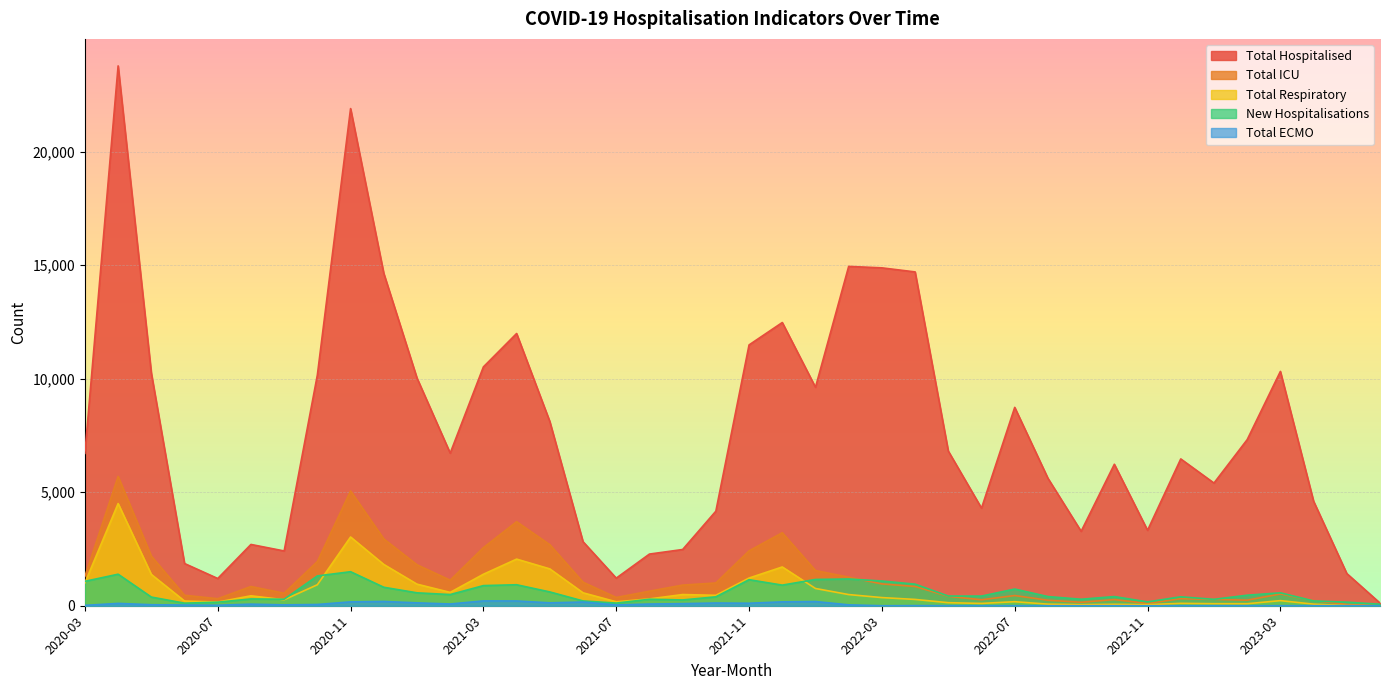

Reading left to right, what are all the values shown in this chart?

TOTAL_IN: 2020-03=6712	2020-04=23781	2020-05=10251	2020-06=1860	2020-07=1200	2020-08=2700	2020-09=2413	2020-10=10164	2020-11=21900	2020-12=14643	2021-01=10031	2021-02=6722	2021-03=10521	2021-04=11992	2021-05=8115	2021-06=2822	2021-07=1216	2021-08=2276	2021-09=2477	2021-10=4165	2021-11=11489	2021-12=12476	2022-01=9623	2022-02=14948	2022-03=14884	2022-04=14705	2022-05=6812	2022-06=4299	2022-07=8738	2022-08=5615	2022-09=3278	2022-10=6232	2022-11=3323	2022-12=6467	2023-01=5404	2023-02=7316	2023-03=10322	2023-04=4604	2023-05=1419	2023-06=118
TOTAL_IN_ICU: 2020-03=1293	2020-04=5696	2020-05=2186	2020-06=461	2020-07=309	2020-08=847	2020-09=551	2020-10=1947	2020-11=5056	2020-12=2943	2021-01=1805	2021-02=1125	2021-03=2559	2021-04=3701	2021-05=2689	2021-06=1037	2021-07=364	2021-08=641	2021-09=909	2021-10=1003	2021-11=2417	2021-12=3216	2022-01=1550	2022-02=1260	2022-03=961	2022-04=848	2022-05=413	2022-06=262	2022-07=449	2022-08=242	2022-09=153	2022-10=270	2022-11=103	2022-12=310	2023-01=279	2023-02=245	2023-03=519	2023-04=226	2023-05=56	2023-06=4
TOTAL_IN_RESP: 2020-03=1008	2020-04=4501	2020-05=1379	2020-06=207	2020-07=161	2020-08=438	2020-09=263	2020-10=925	2020-11=3028	2020-12=1819	2021-01=951	2021-02=588	2021-03=1387	2021-04=2054	2021-05=1623	2021-06=570	2021-07=174	2021-08=301	2021-09=493	2021-10=459	2021-11=1220	2021-12=1708	2022-01=760	2022-02=492	2022-03=359	2022-04=278	2022-05=134	2022-06=102	2022-07=178	2022-08=70	2022-09=47	2022-10=63	2022-11=47	2022-12=105	2023-01=90	2023-02=89	2023-03=225	2023-04=70	2023-05=8	2023-06=0
NEW_IN: 2020-03=1075	2020-04=1389	2020-05=382	2020-06=113	2020-07=156	2020-08=299	2020-09=287	2020-10=1313	2020-11=1499	2020-12=814	2021-01=569	2021-02=492	2021-03=887	2021-04=925	2021-05=608	2021-06=211	2021-07=116	2021-08=286	2021-09=255	2021-10=392	2021-11=1147	2021-12=908	2022-01=1158	2022-02=1178	2022-03=1089	2022-04=951	2022-05=427	2022-06=425	2022-07=735	2022-08=404	2022-09=286	2022-10=404	2022-11=169	2022-12=393	2023-01=282	2023-02=464	2023-03=569	2023-04=211	2023-05=158	2023-06=67
TOTAL_IN_ECMO: 2020-03=16	2020-04=103	2020-05=45	2020-06=30	2020-07=22	2020-08=70	2020-09=38	2020-10=55	2020-11=171	2020-12=189	2021-01=127	2021-02=77	2021-03=213	2021-04=210	2021-05=128	2021-06=164	2021-07=35	2021-08=75	2021-09=92	2021-10=120	2021-11=110	2021-12=171	2022-01=185	2022-02=39	2022-03=0	2022-04=5	2022-05=2	2022-06=0	2022-07=1	2022-08=0	2022-09=0	2022-10=0	2022-11=0	2022-12=0	2023-01=1	2023-02=0	2023-03=0	2023-04=2	2023-05=2	2023-06=0